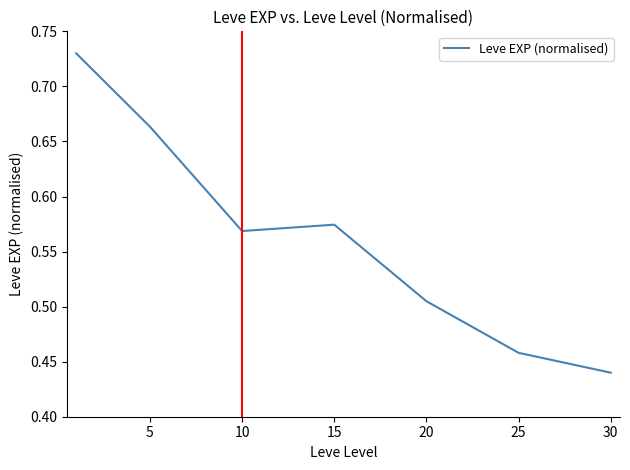

How many values are between 0 and 1?

7